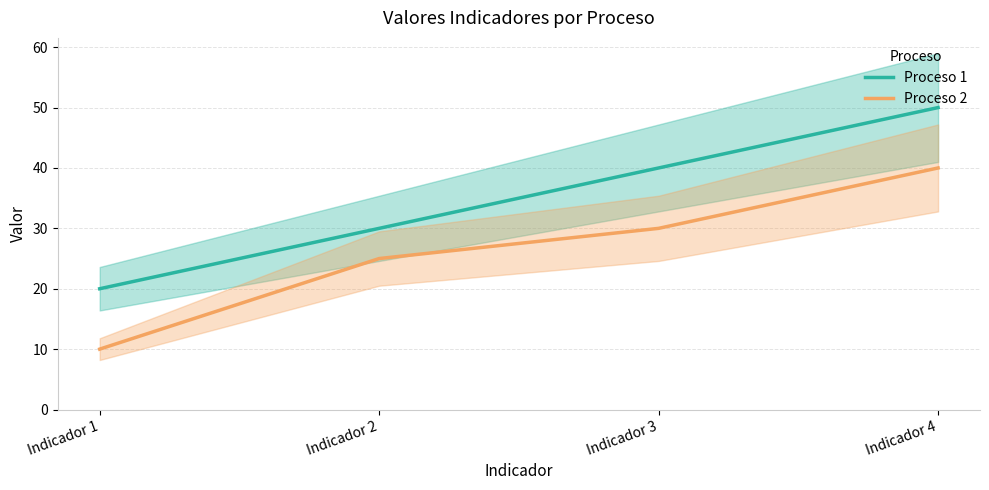

Which series has the largest total across all categories?

Proceso 1